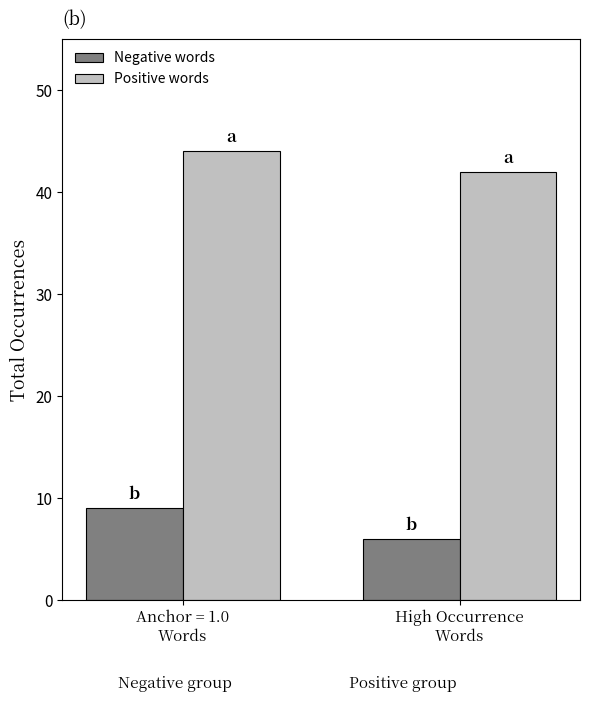

Count the number of data series in this chart.

2